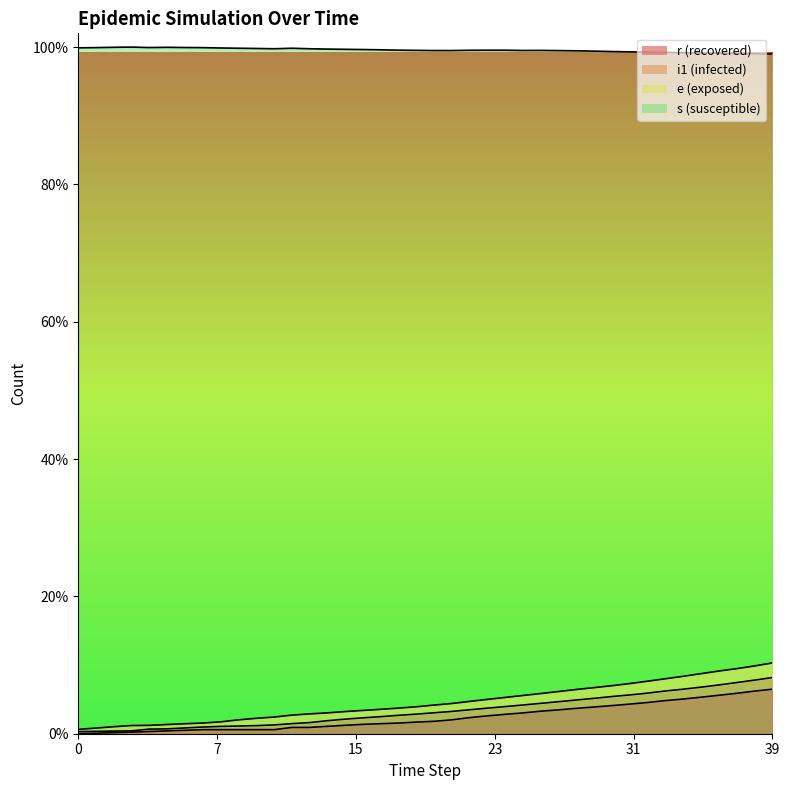

Does the chart display data point markers on the line(s)?

No